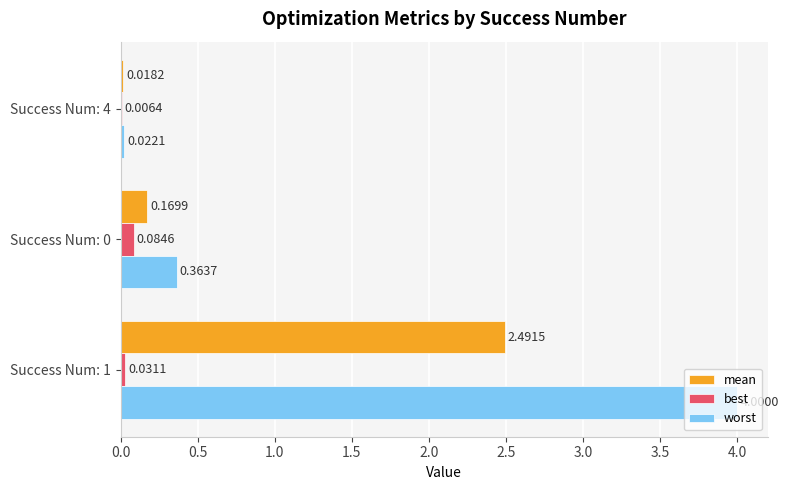

Which series has the largest total across all categories?

worst